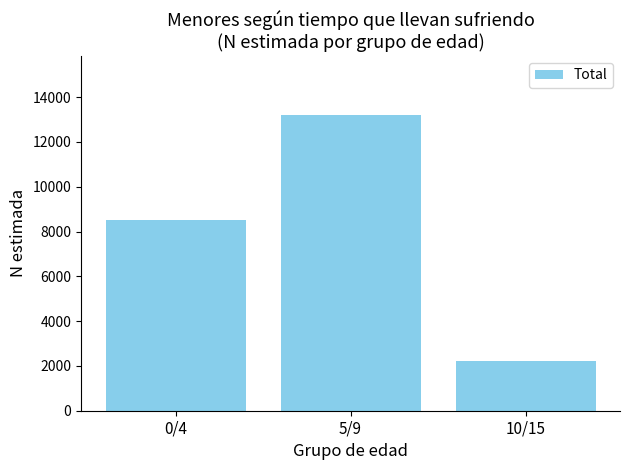

How many data points does each series have?

3